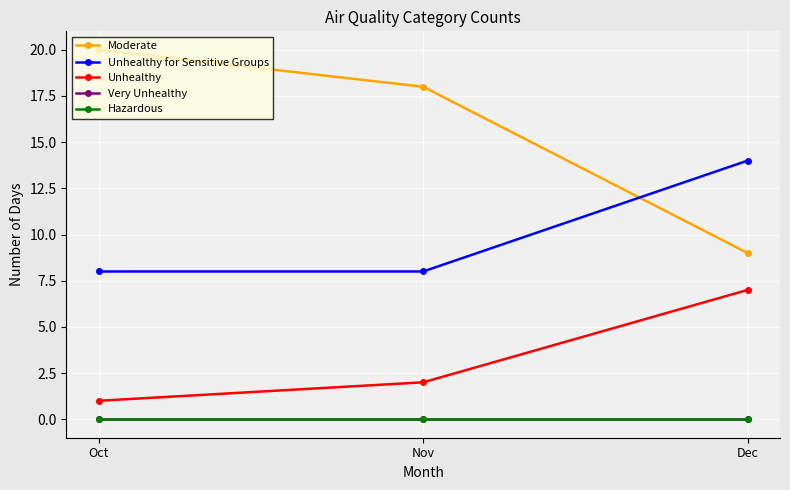

Does the chart have visible grid lines?

Yes